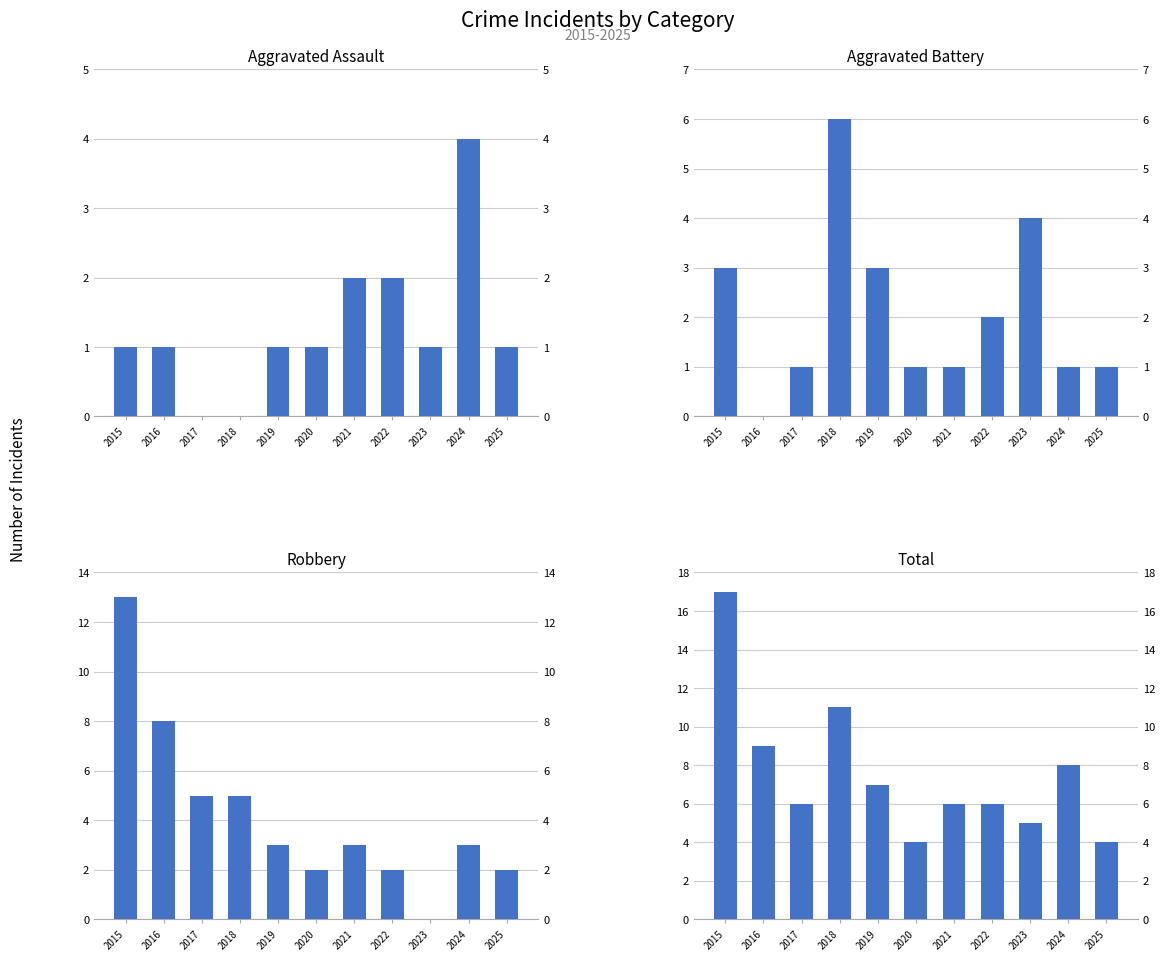

Which has a higher value, 2020 or 2025?

2020